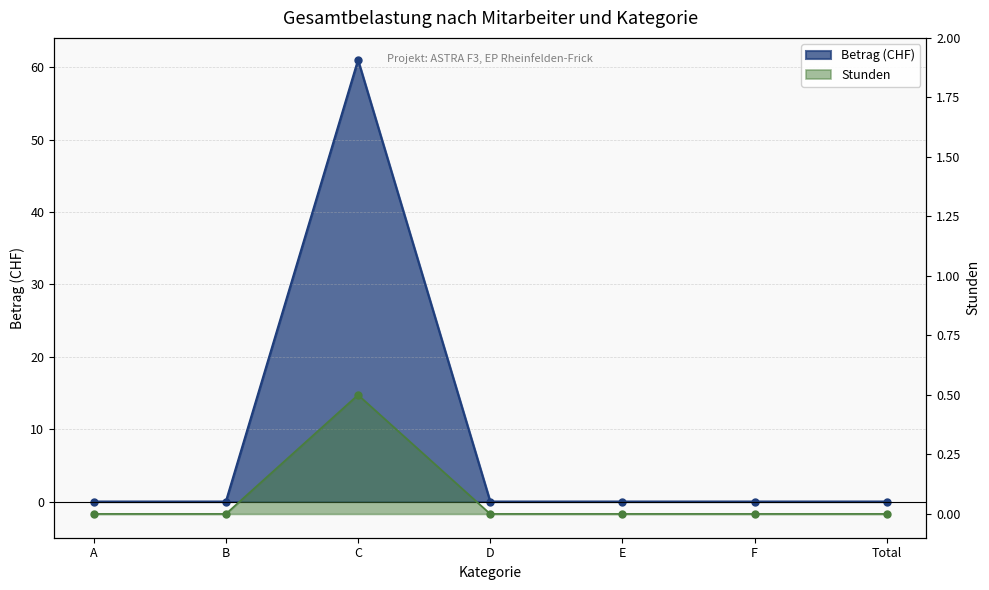

Which series has the largest total across all categories?

Betrag